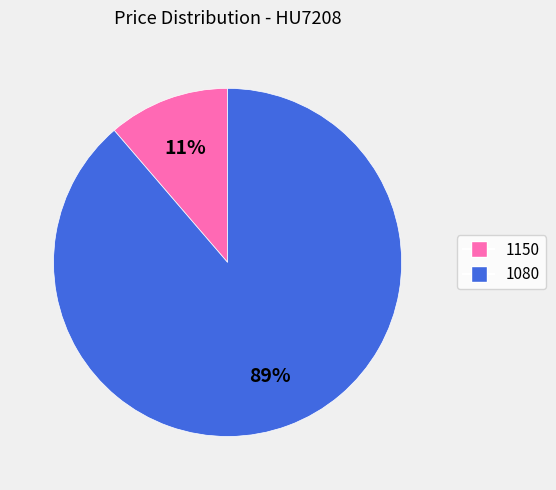

Which category has the smallest portion of the pie?

1150